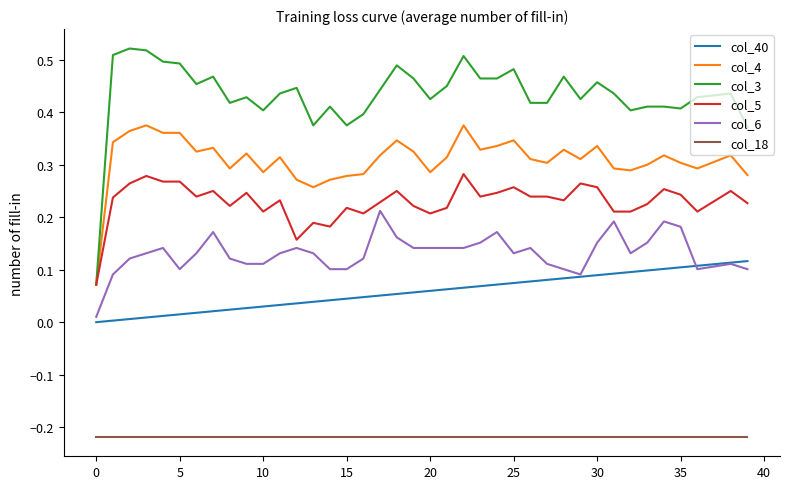

Which series has the widest spread of values?

col_3